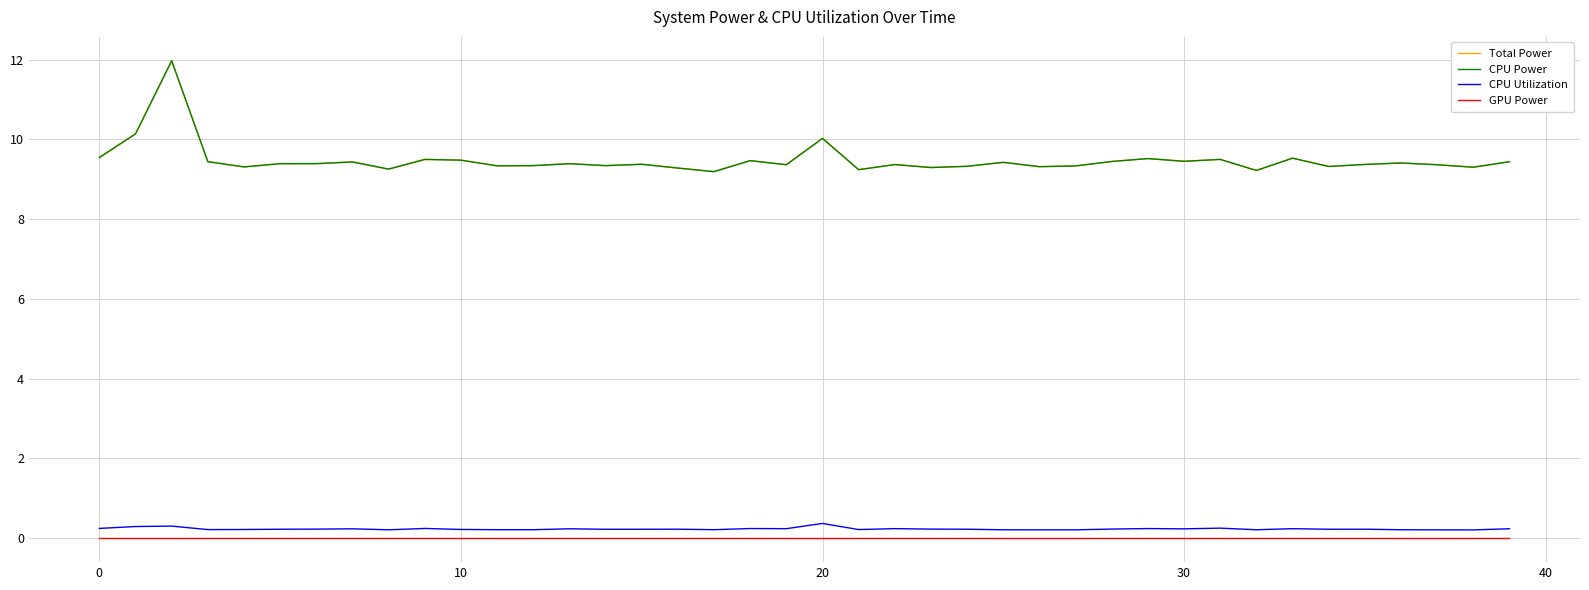

Does the chart display data point markers on the line(s)?

No